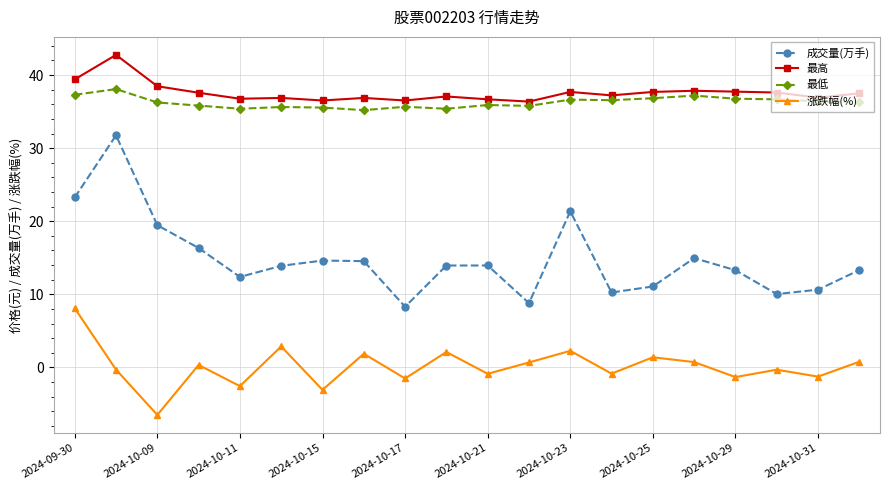

Which series has the largest range (max minus min)?

成交量(万手)